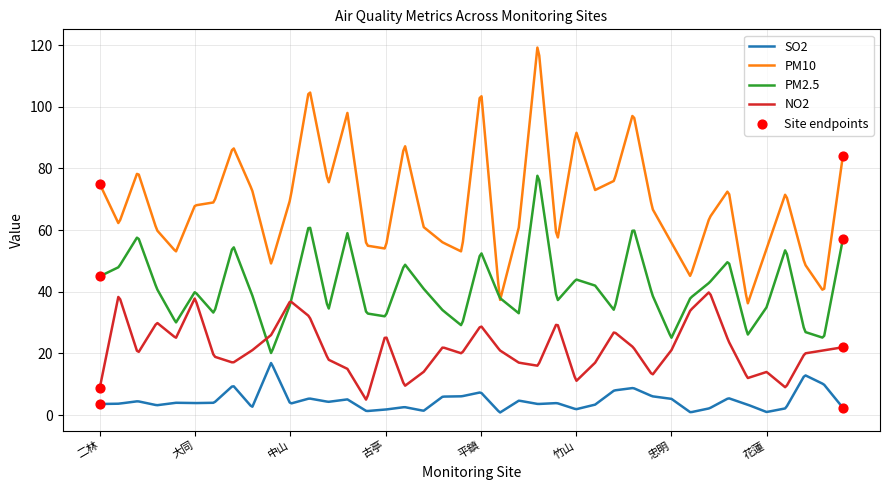

Which series has the largest range (max minus min)?

PM10